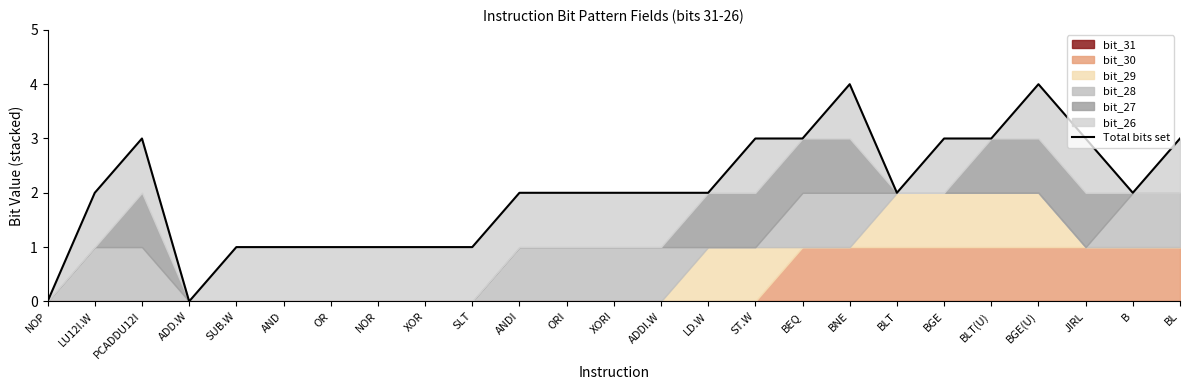

How many data points are less than 2?

8